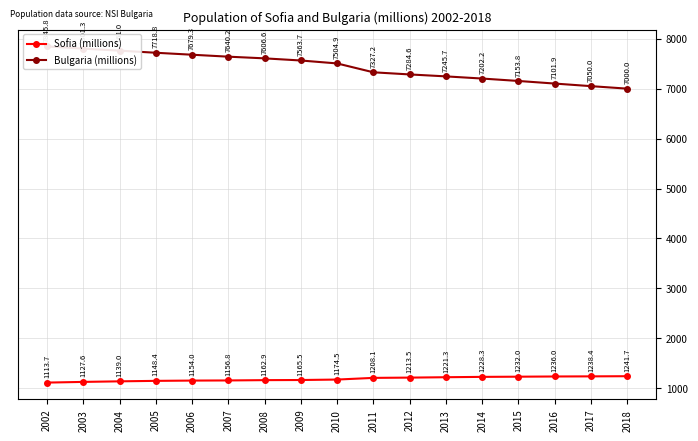

True or false: Sofia (millions) and Bulgaria (millions) cross at least once.

False